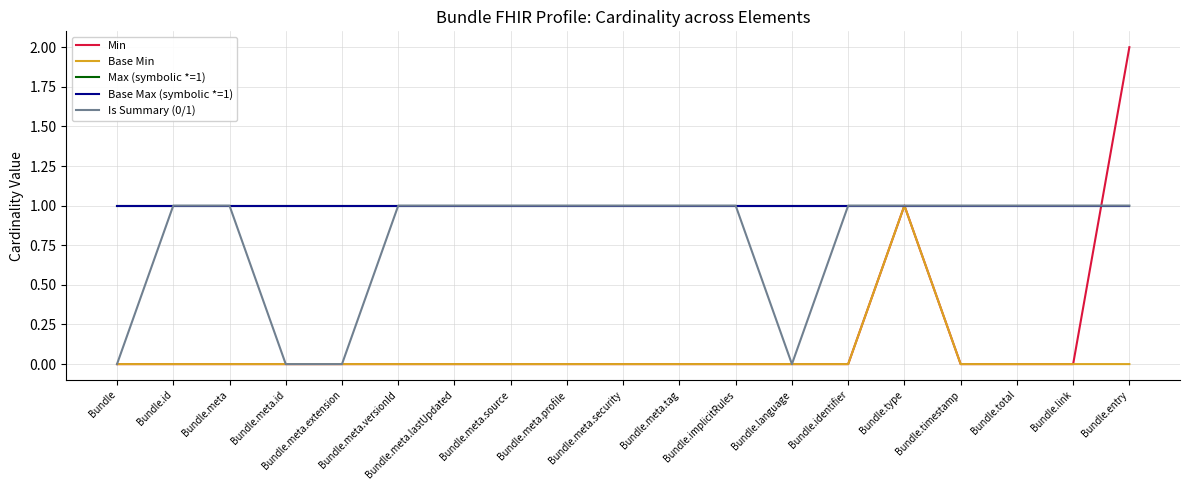

What is the label of the 2nd point from the left?

Bundle.id